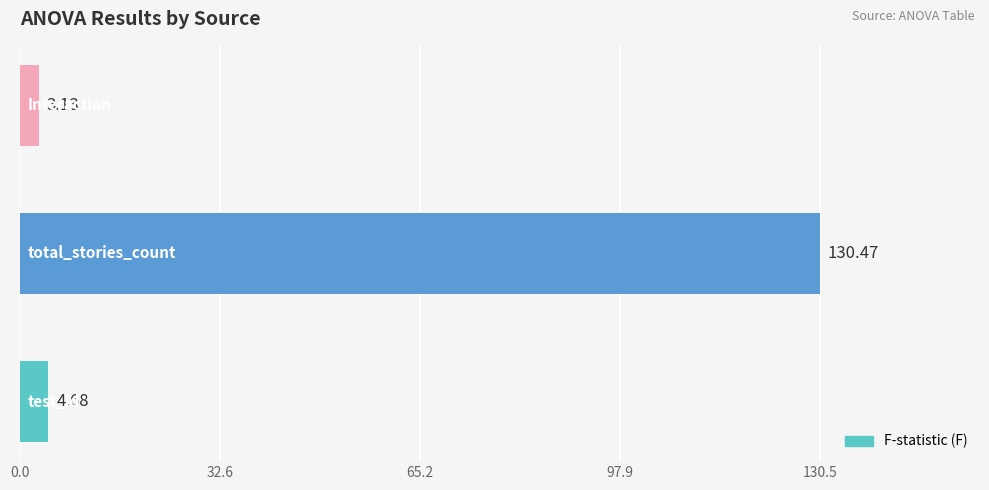

What is the sum of all values?

138.3